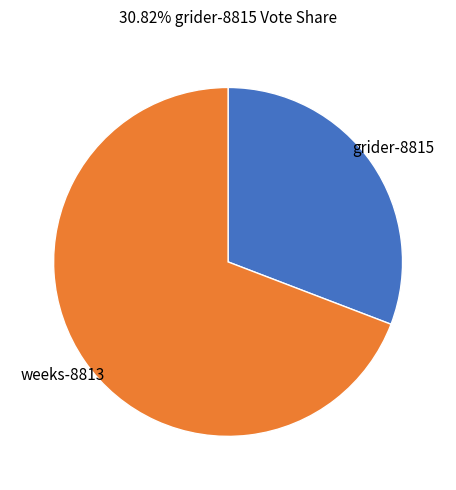

Does any single category account for the majority?

Yes